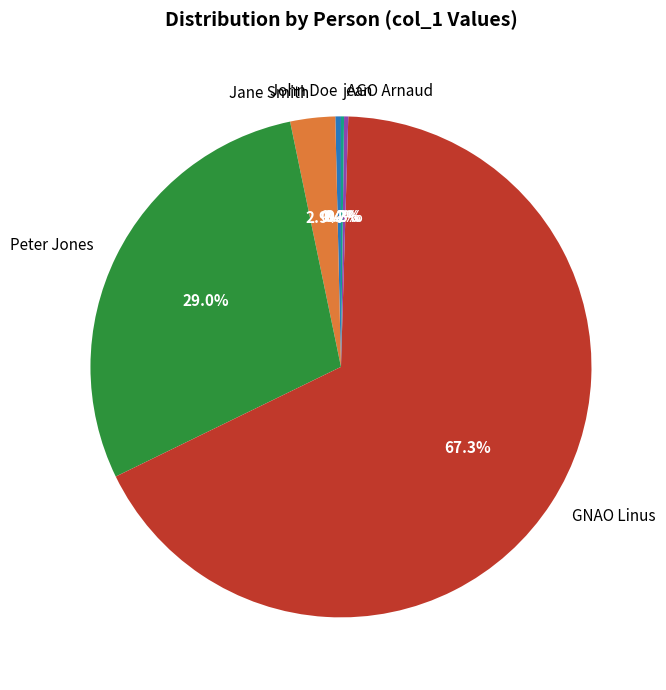

To the nearest percent, what is the combined percentage of GNAO Linus and Jane Smith?

70%